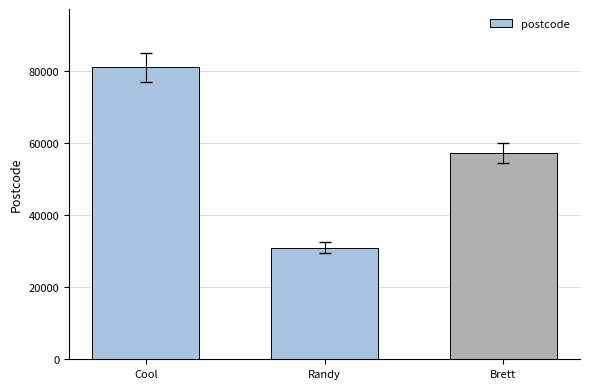

List the labels in order of value, smallest first.

Randy, Brett, Cool